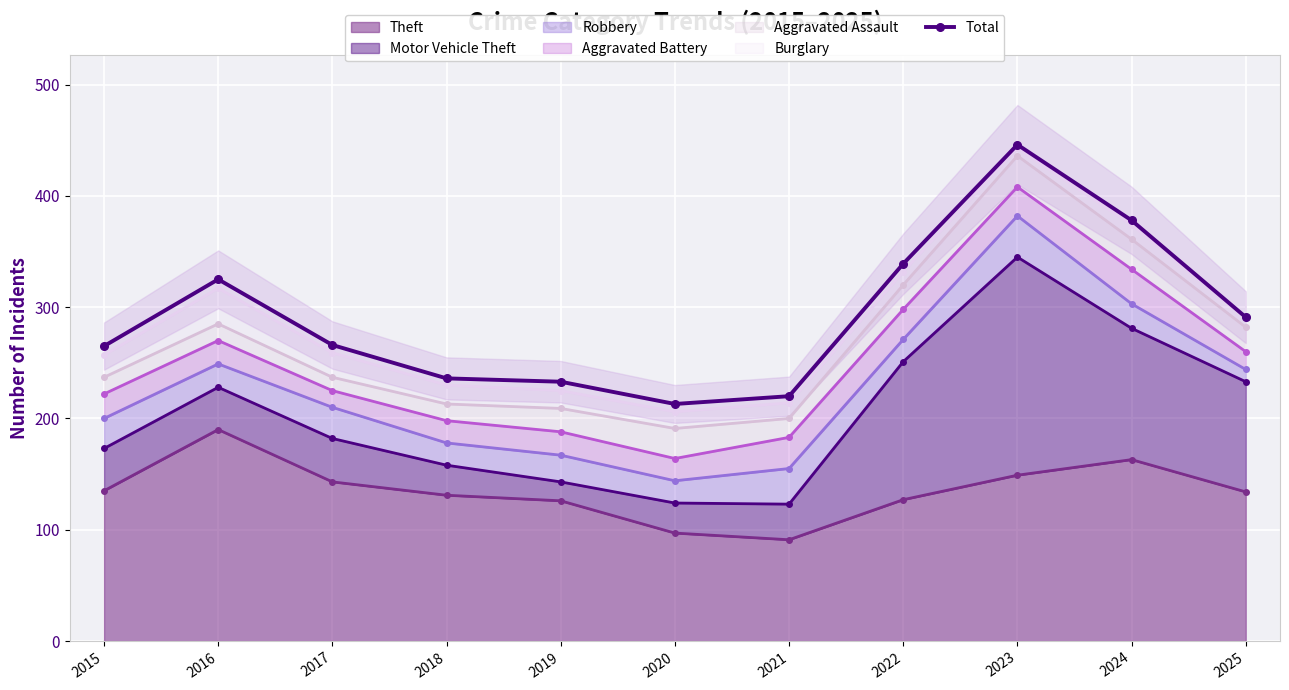

List the labels in order of value, smallest first.

2020, 2021, 2019, 2018, 2015, 2017, 2025, 2016, 2022, 2024, 2023